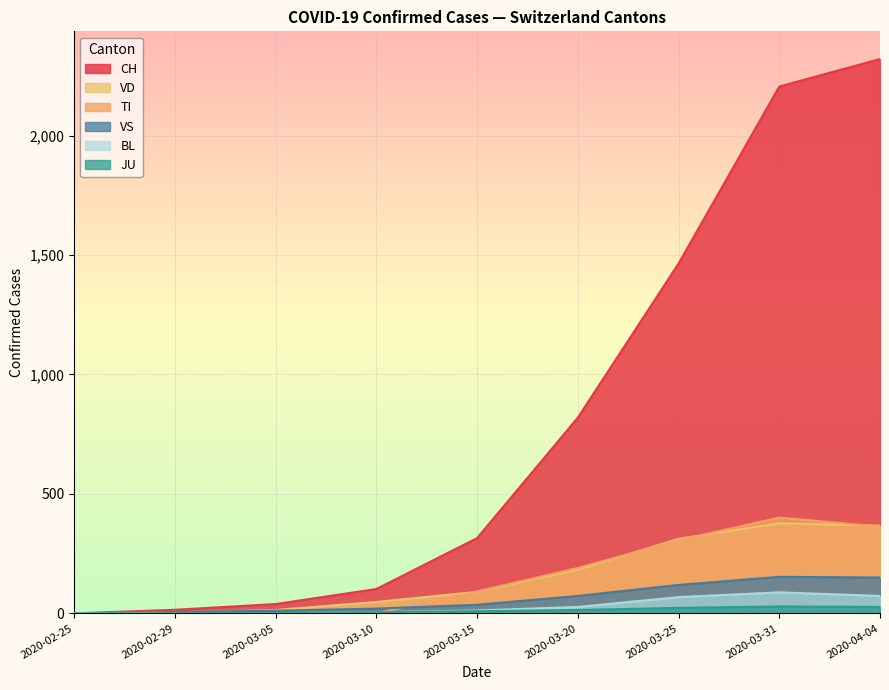

How many lines are shown in the chart?

6